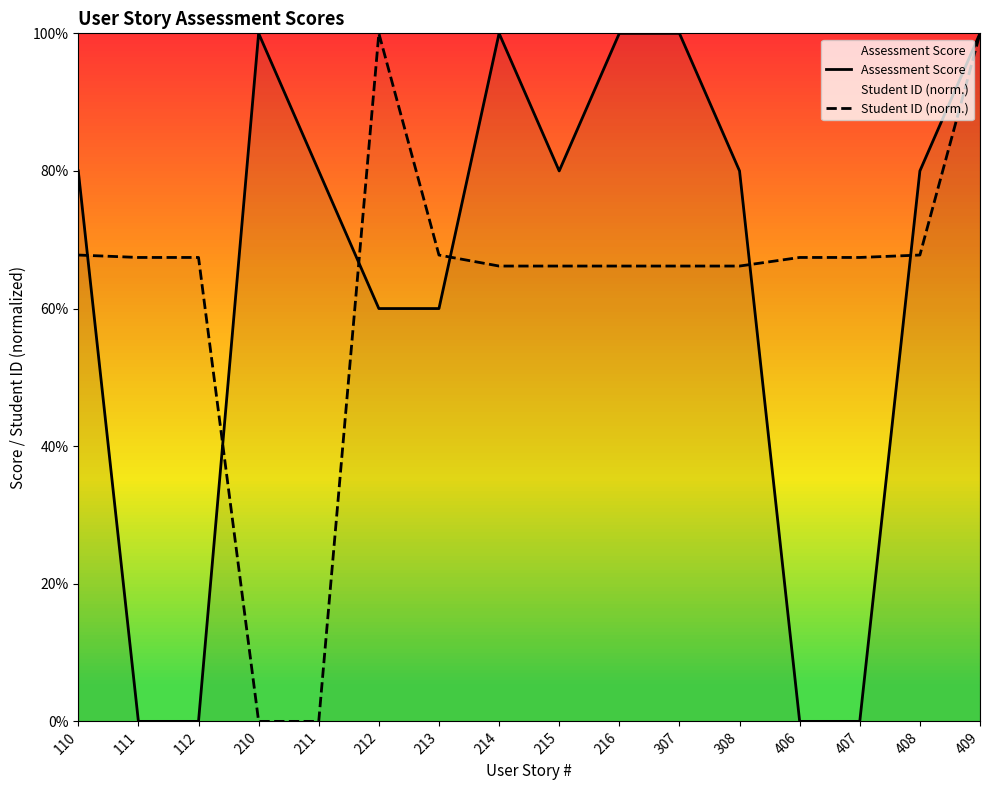

How many values in the Student ID (norm.) series are below 3?

2